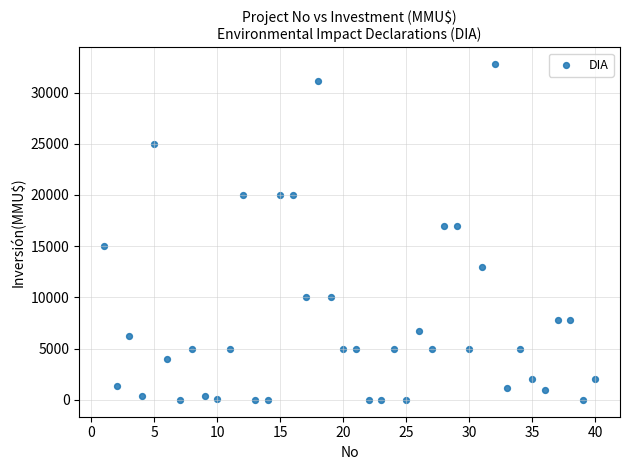

What is the range of X values (max minus min)?

39